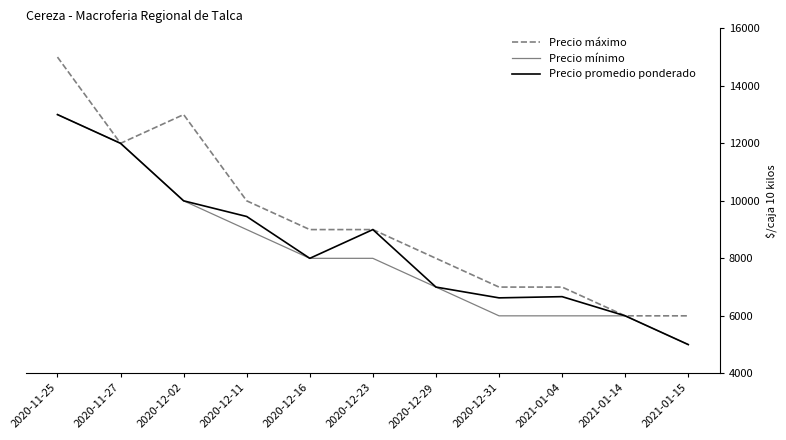

The Precio máximo series shows 23489 at 2020-11-25. True or false?

False